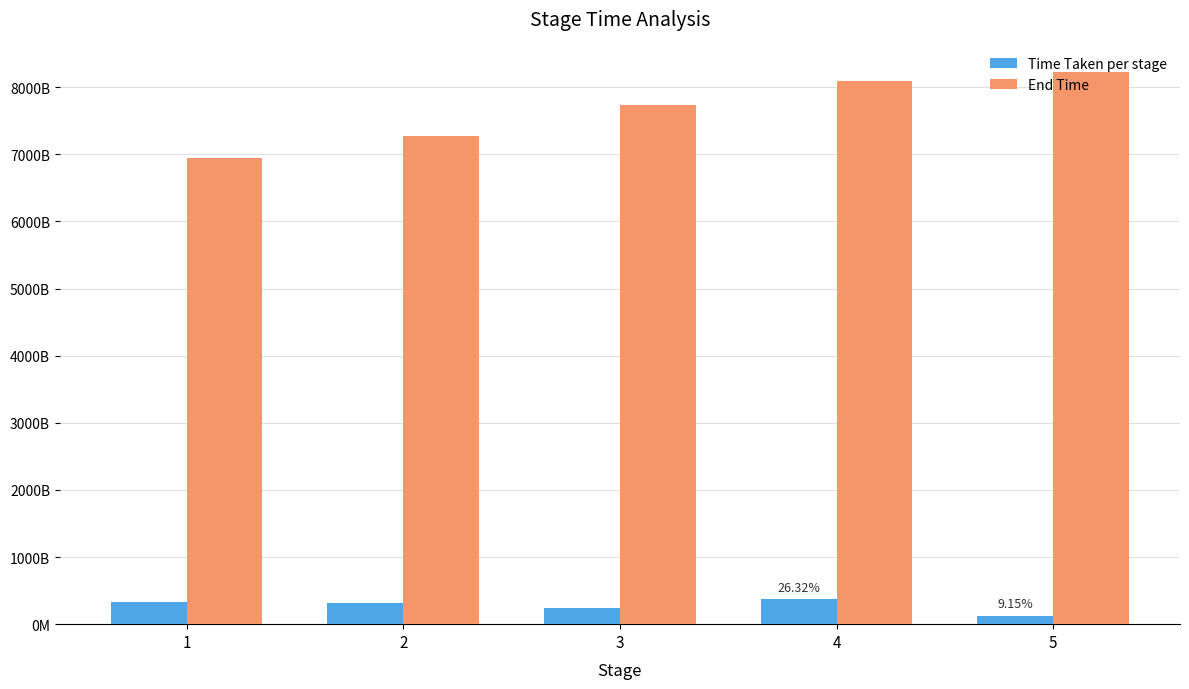

What is the maximum value for Time Taken per stage?

368209841554